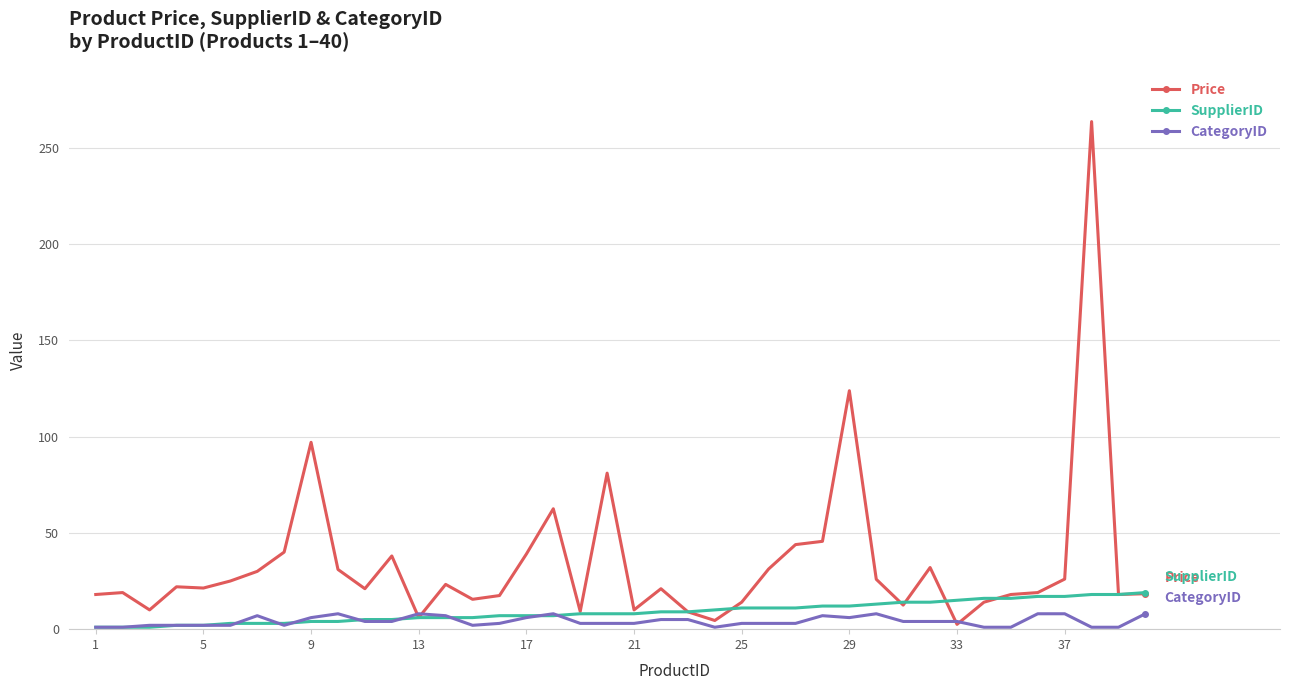

List the series in order of their peak value, lowest first.

CategoryID, SupplierID, Price